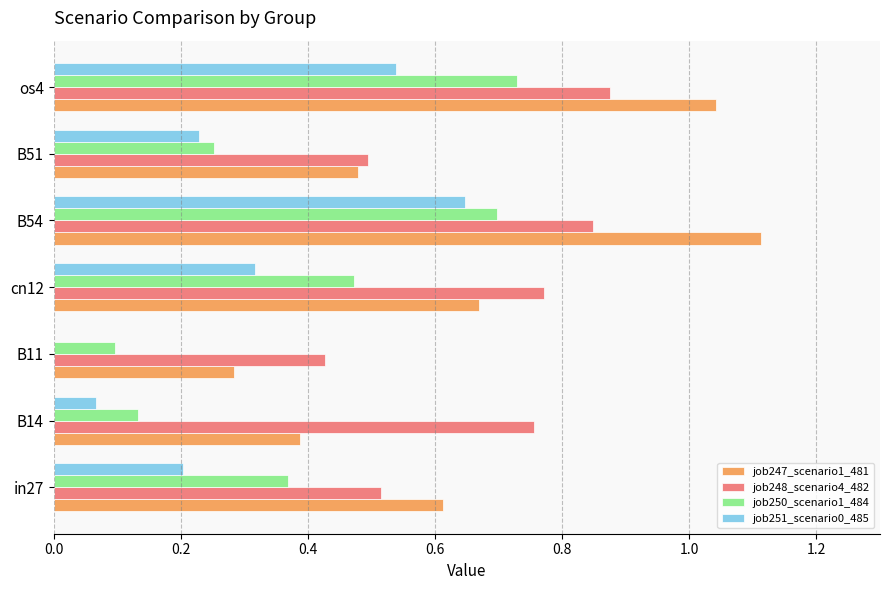

Which series changed the most between B14 and cn12?

job250_scenario1_484